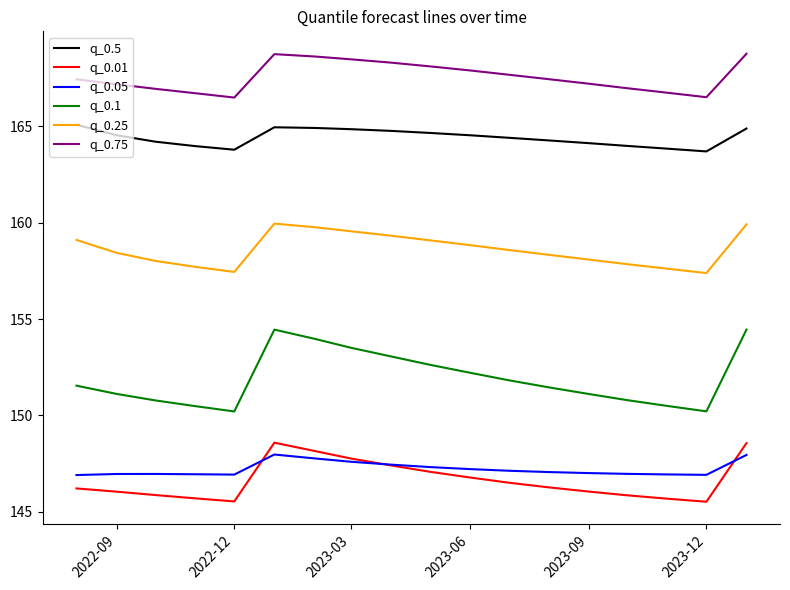

Which series has the widest spread of values?

q_0.1